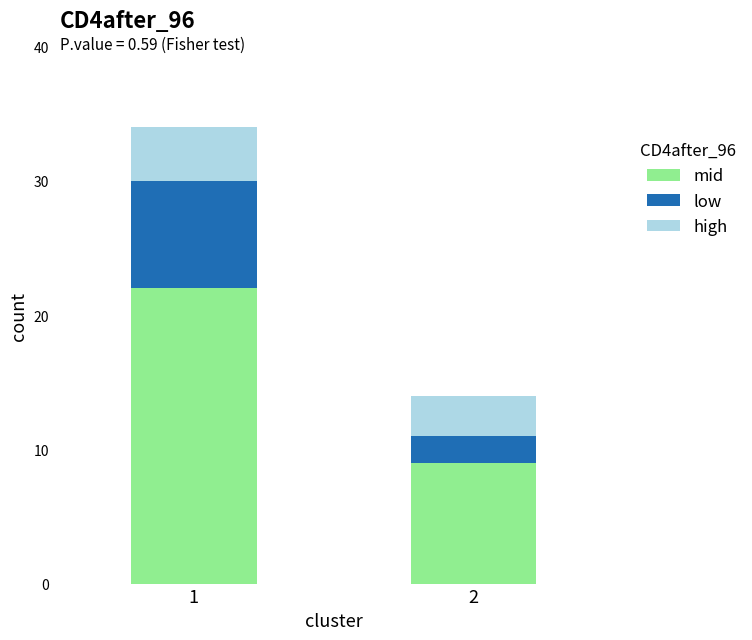

What is the difference between the maximum and minimum values in the mid series?

13